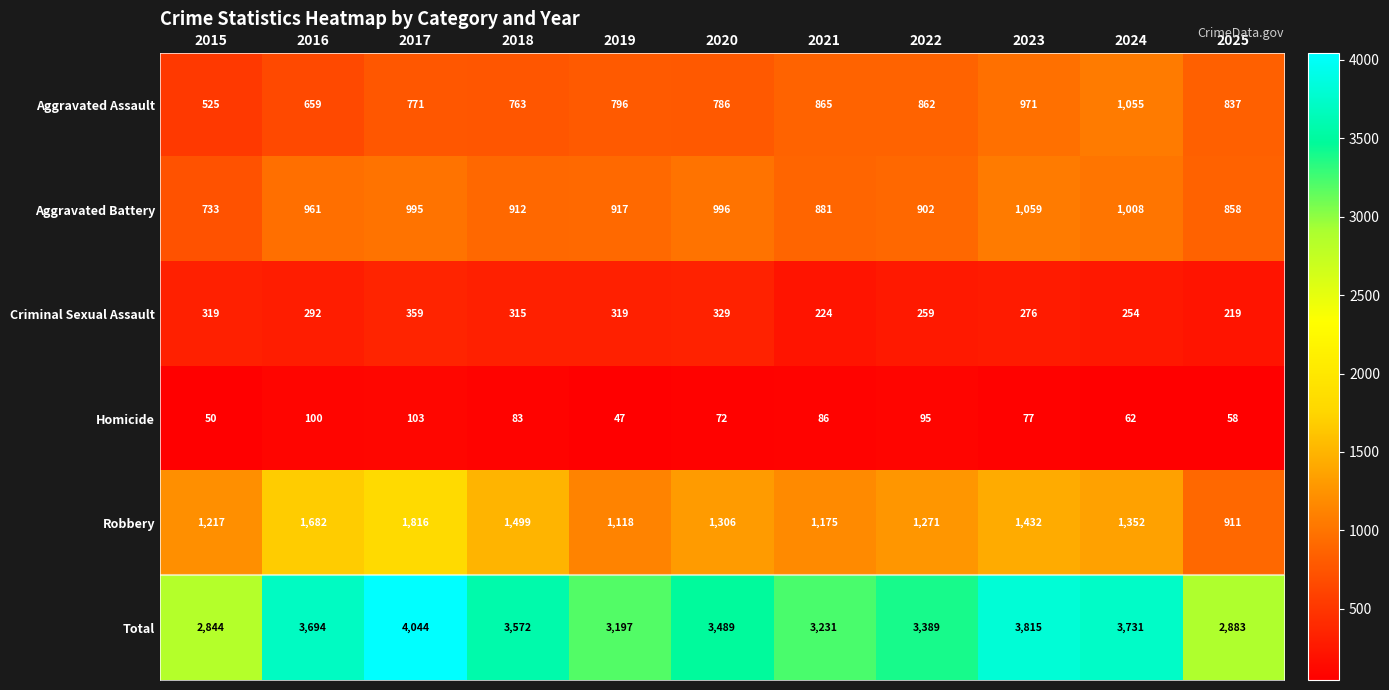

Which series has the widest spread of values?

Total